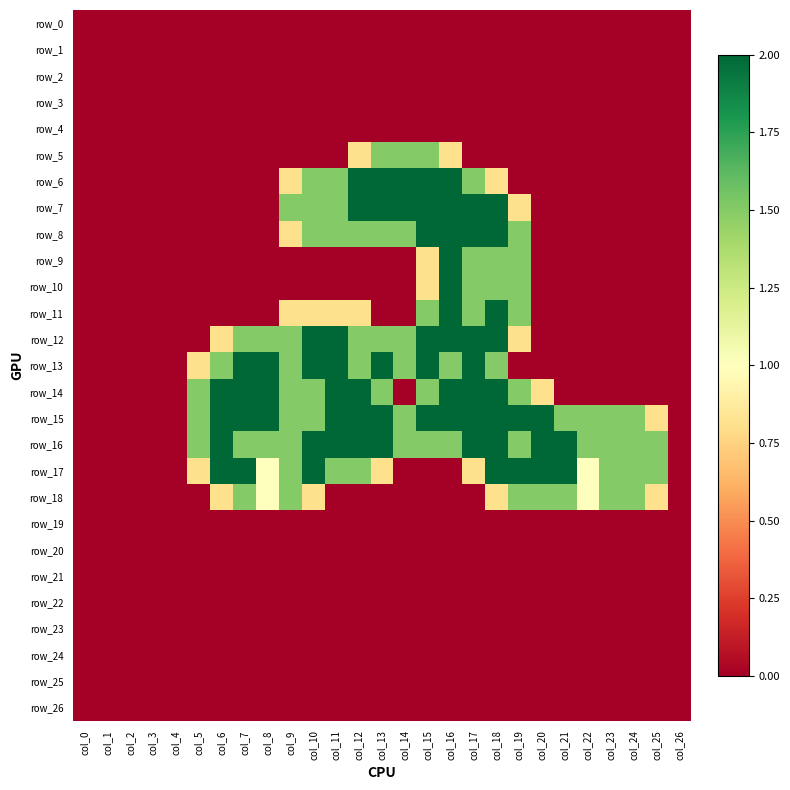

Reading left to right, what are all the values shown in this chart?

row_0: 0.0	0.0	0.0	0.0	0.0	0.0	0.0	0.0	0.0	0.0	0.0	0.0	0.0	0.0	0.0	0.0	0.0	0.0	0.0	0.0	0.0	0.0	0.0	0.0	0.0	0.0	0.0
row_1: 0.0	0.0	0.0	0.0	0.0	0.0	0.0	0.0	0.0	0.0	0.0	0.0	0.0	0.0	0.0	0.0	0.0	0.0	0.0	0.0	0.0	0.0	0.0	0.0	0.0	0.0	0.0
row_2: 0.0	0.0	0.0	0.0	0.0	0.0	0.0	0.0	0.0	0.0	0.0	0.0	0.0	0.0	0.0	0.0	0.0	0.0	0.0	0.0	0.0	0.0	0.0	0.0	0.0	0.0	0.0
row_3: 0.0	0.0	0.0	0.0	0.0	0.0	0.0	0.0	0.0	0.0	0.0	0.0	0.0	0.0	0.0	0.0	0.0	0.0	0.0	0.0	0.0	0.0	0.0	0.0	0.0	0.0	0.0
row_4: 0.0	0.0	0.0	0.0	0.0	0.0	0.0	0.0	0.0	0.0	0.0	0.0	0.0	0.0	0.0	0.0	0.0	0.0	0.0	0.0	0.0	0.0	0.0	0.0	0.0	0.0	0.0
row_5: 0.0	0.0	0.0	0.0	0.0	0.0	0.0	0.0	0.0	0.0	0.0	0.0	0.8	1.5	1.5	1.5	0.8	0.0	0.0	0.0	0.0	0.0	0.0	0.0	0.0	0.0	0.0
row_6: 0.0	0.0	0.0	0.0	0.0	0.0	0.0	0.0	0.0	0.8	1.5	1.5	2.0	2.0	2.0	2.0	2.0	1.5	0.8	0.0	0.0	0.0	0.0	0.0	0.0	0.0	0.0
row_7: 0.0	0.0	0.0	0.0	0.0	0.0	0.0	0.0	0.0	1.5	1.5	1.5	2.0	2.0	2.0	2.0	2.0	2.0	2.0	0.8	0.0	0.0	0.0	0.0	0.0	0.0	0.0
row_8: 0.0	0.0	0.0	0.0	0.0	0.0	0.0	0.0	0.0	0.8	1.5	1.5	1.5	1.5	1.5	2.0	2.0	2.0	2.0	1.5	0.0	0.0	0.0	0.0	0.0	0.0	0.0
row_9: 0.0	0.0	0.0	0.0	0.0	0.0	0.0	0.0	0.0	0.0	0.0	0.0	0.0	0.0	0.0	0.8	2.0	1.5	1.5	1.5	0.0	0.0	0.0	0.0	0.0	0.0	0.0
row_10: 0.0	0.0	0.0	0.0	0.0	0.0	0.0	0.0	0.0	0.0	0.0	0.0	0.0	0.0	0.0	0.8	2.0	1.5	1.5	1.5	0.0	0.0	0.0	0.0	0.0	0.0	0.0
row_11: 0.0	0.0	0.0	0.0	0.0	0.0	0.0	0.0	0.0	0.8	0.8	0.8	0.8	0.0	0.0	1.5	2.0	1.5	2.0	1.5	0.0	0.0	0.0	0.0	0.0	0.0	0.0
row_12: 0.0	0.0	0.0	0.0	0.0	0.0	0.8	1.5	1.5	1.5	2.0	2.0	1.5	1.5	1.5	2.0	2.0	2.0	2.0	0.8	0.0	0.0	0.0	0.0	0.0	0.0	0.0
row_13: 0.0	0.0	0.0	0.0	0.0	0.8	1.5	2.0	2.0	1.5	2.0	2.0	1.5	2.0	1.5	2.0	1.5	2.0	1.5	0.0	0.0	0.0	0.0	0.0	0.0	0.0	0.0
row_14: 0.0	0.0	0.0	0.0	0.0	1.5	2.0	2.0	2.0	1.5	1.5	2.0	2.0	1.5	0.0	1.5	2.0	2.0	2.0	1.5	0.8	0.0	0.0	0.0	0.0	0.0	0.0
row_15: 0.0	0.0	0.0	0.0	0.0	1.5	2.0	2.0	2.0	1.5	1.5	2.0	2.0	2.0	1.5	2.0	2.0	2.0	2.0	2.0	2.0	1.5	1.5	1.5	1.5	0.8	0.0
row_16: 0.0	0.0	0.0	0.0	0.0	1.5	2.0	1.5	1.5	1.5	2.0	2.0	2.0	2.0	1.5	1.5	1.5	2.0	2.0	1.5	2.0	2.0	1.5	1.5	1.5	1.5	0.0
row_17: 0.0	0.0	0.0	0.0	0.0	0.8	2.0	2.0	1.0	1.5	2.0	1.5	1.5	0.8	0.0	0.0	0.0	0.8	2.0	2.0	2.0	2.0	1.0	1.5	1.5	1.5	0.0
row_18: 0.0	0.0	0.0	0.0	0.0	0.0	0.8	1.5	1.0	1.5	0.8	0.0	0.0	0.0	0.0	0.0	0.0	0.0	0.8	1.5	1.5	1.5	1.0	1.5	1.5	0.8	0.0
row_19: 0.0	0.0	0.0	0.0	0.0	0.0	0.0	0.0	0.0	0.0	0.0	0.0	0.0	0.0	0.0	0.0	0.0	0.0	0.0	0.0	0.0	0.0	0.0	0.0	0.0	0.0	0.0
row_20: 0.0	0.0	0.0	0.0	0.0	0.0	0.0	0.0	0.0	0.0	0.0	0.0	0.0	0.0	0.0	0.0	0.0	0.0	0.0	0.0	0.0	0.0	0.0	0.0	0.0	0.0	0.0
row_21: 0.0	0.0	0.0	0.0	0.0	0.0	0.0	0.0	0.0	0.0	0.0	0.0	0.0	0.0	0.0	0.0	0.0	0.0	0.0	0.0	0.0	0.0	0.0	0.0	0.0	0.0	0.0
row_22: 0.0	0.0	0.0	0.0	0.0	0.0	0.0	0.0	0.0	0.0	0.0	0.0	0.0	0.0	0.0	0.0	0.0	0.0	0.0	0.0	0.0	0.0	0.0	0.0	0.0	0.0	0.0
row_23: 0.0	0.0	0.0	0.0	0.0	0.0	0.0	0.0	0.0	0.0	0.0	0.0	0.0	0.0	0.0	0.0	0.0	0.0	0.0	0.0	0.0	0.0	0.0	0.0	0.0	0.0	0.0
row_24: 0.0	0.0	0.0	0.0	0.0	0.0	0.0	0.0	0.0	0.0	0.0	0.0	0.0	0.0	0.0	0.0	0.0	0.0	0.0	0.0	0.0	0.0	0.0	0.0	0.0	0.0	0.0
row_25: 0.0	0.0	0.0	0.0	0.0	0.0	0.0	0.0	0.0	0.0	0.0	0.0	0.0	0.0	0.0	0.0	0.0	0.0	0.0	0.0	0.0	0.0	0.0	0.0	0.0	0.0	0.0
row_26: 0.0	0.0	0.0	0.0	0.0	0.0	0.0	0.0	0.0	0.0	0.0	0.0	0.0	0.0	0.0	0.0	0.0	0.0	0.0	0.0	0.0	0.0	0.0	0.0	0.0	0.0	0.0